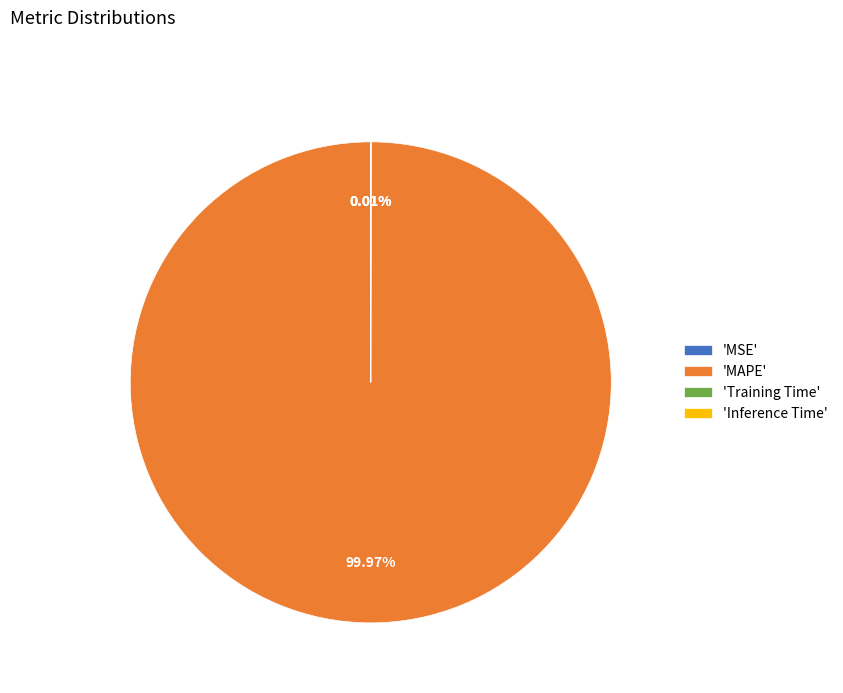

Which slice is the largest?

'MAPE'